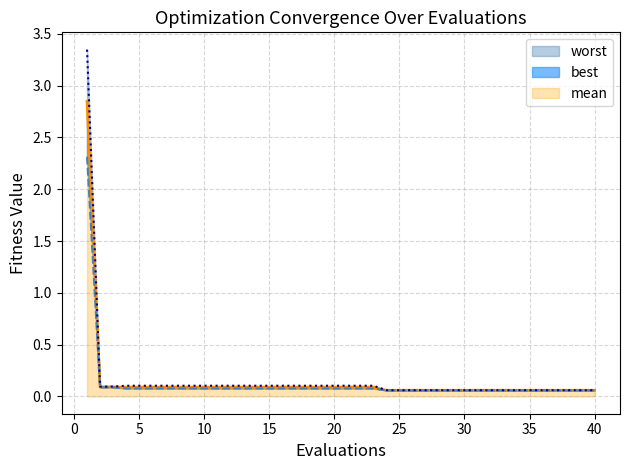

What is the value of the best point at the 22nd from the left?

0.1